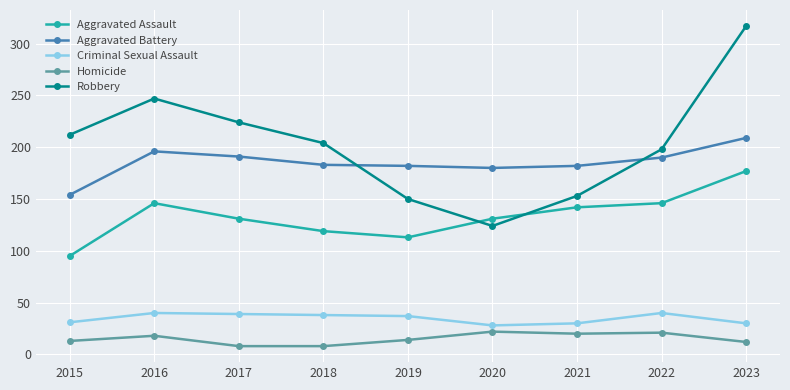

What is the value of the Robbery point at the 6th from the left?

124